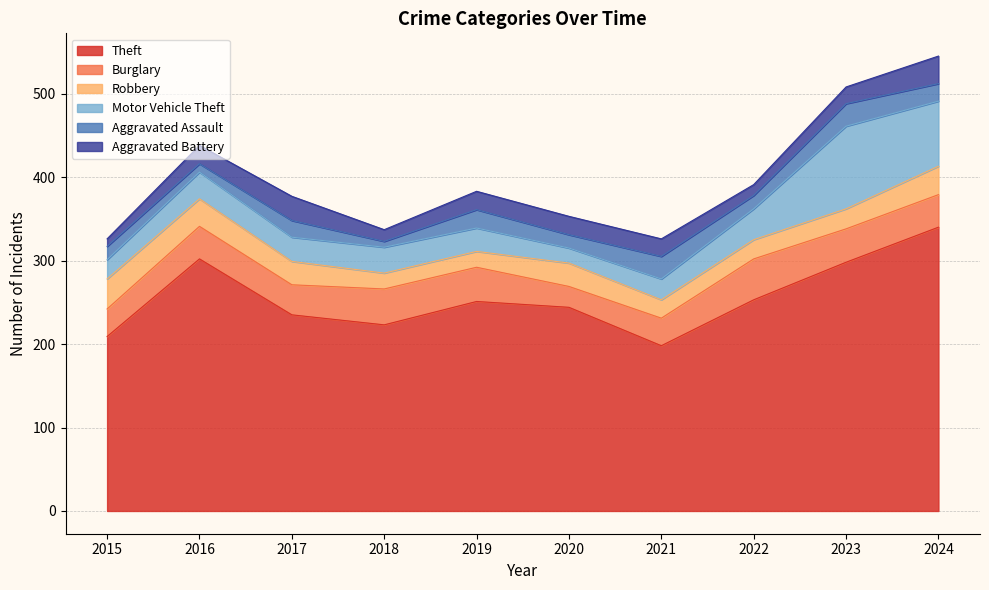

How many lines are shown in the chart?

6